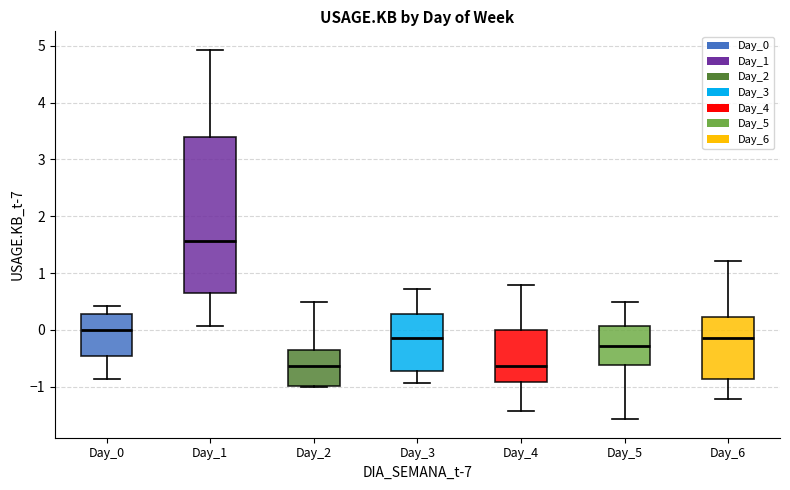

Comparing the boxes themselves (not the whiskers), which one is the tallest?

Day_1